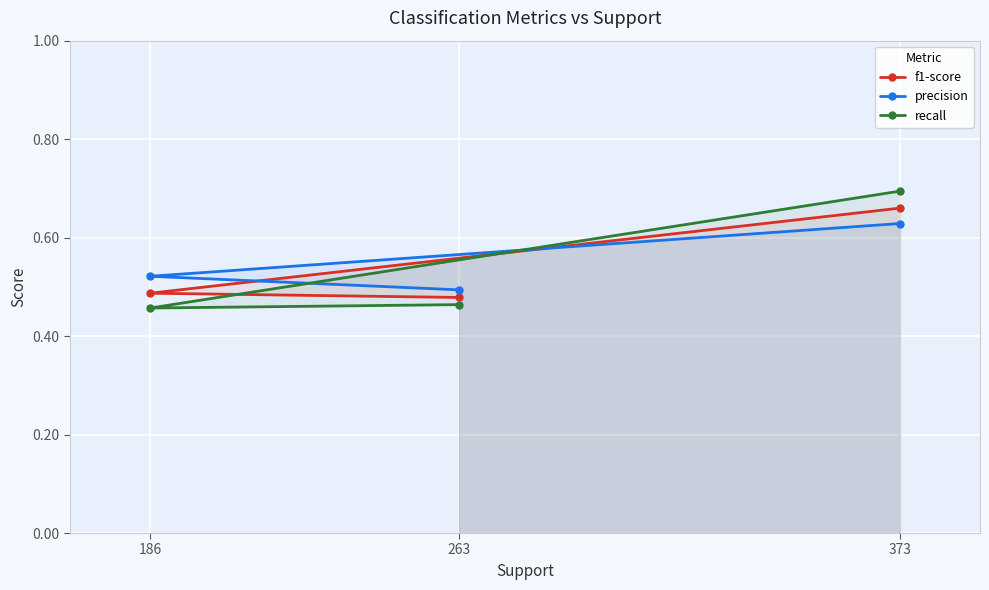

Is the value of recall at 186 greater than the value of precision at 373?

No